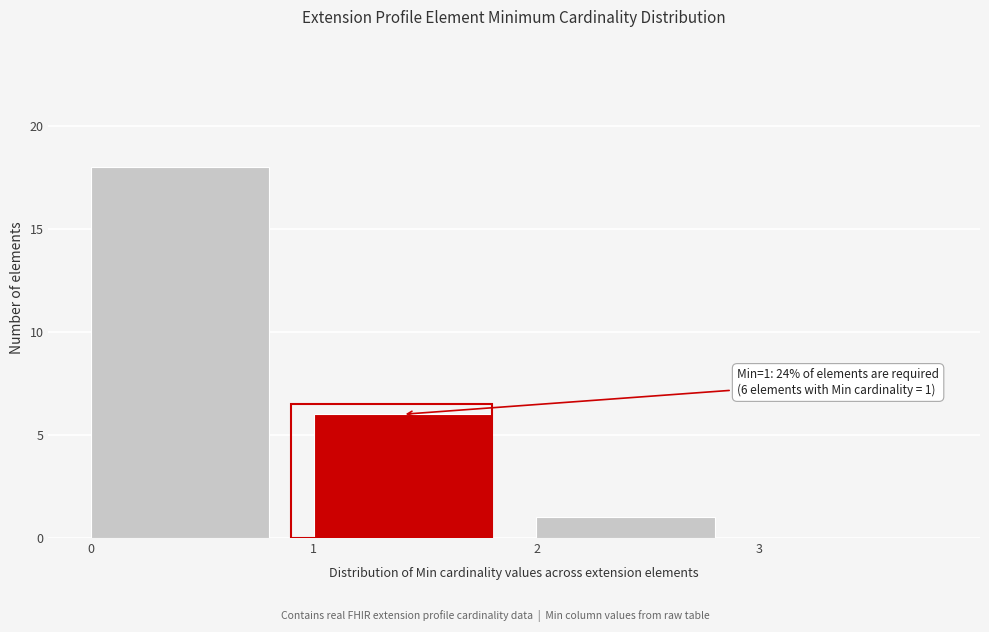

Which range on the x-axis has the tallest bar?

0 to 1